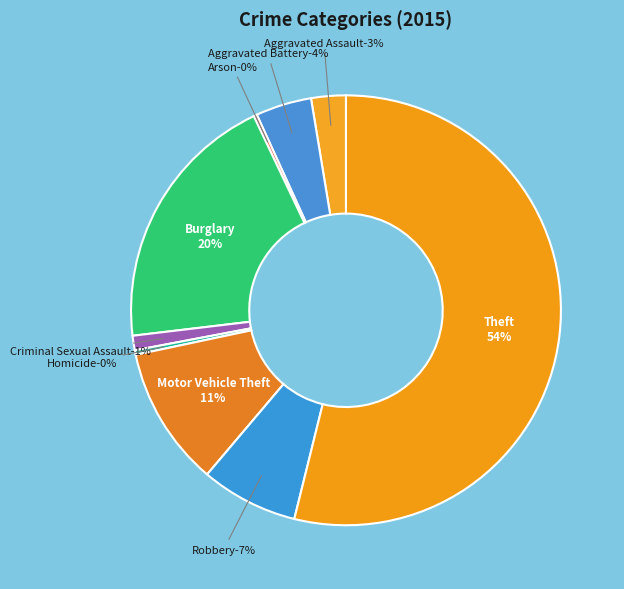

Does Homicide represent more than half of the total?

No